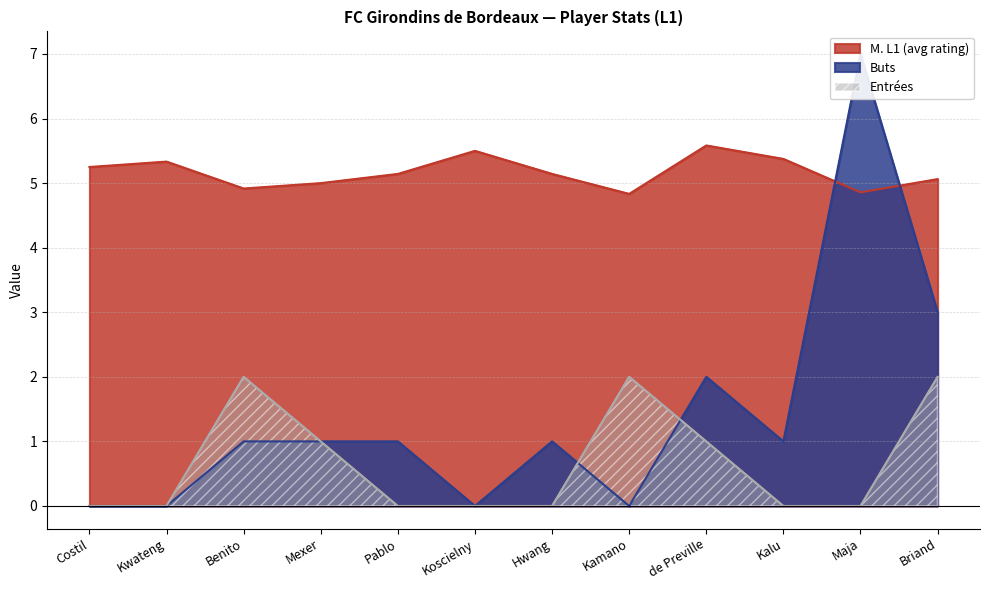

Where is the first local maximum for Entrées?

Benito